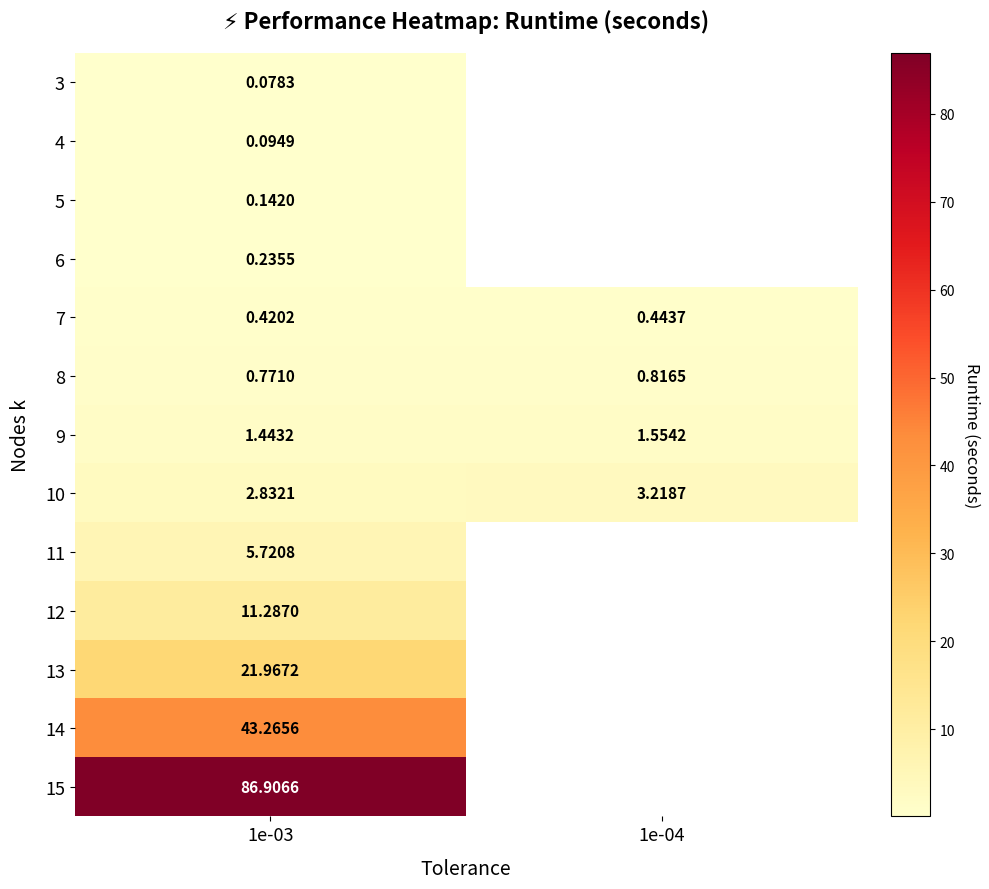

Is the value of 7 at 1e-03 greater than the value of 5 at 1e-03?

Yes